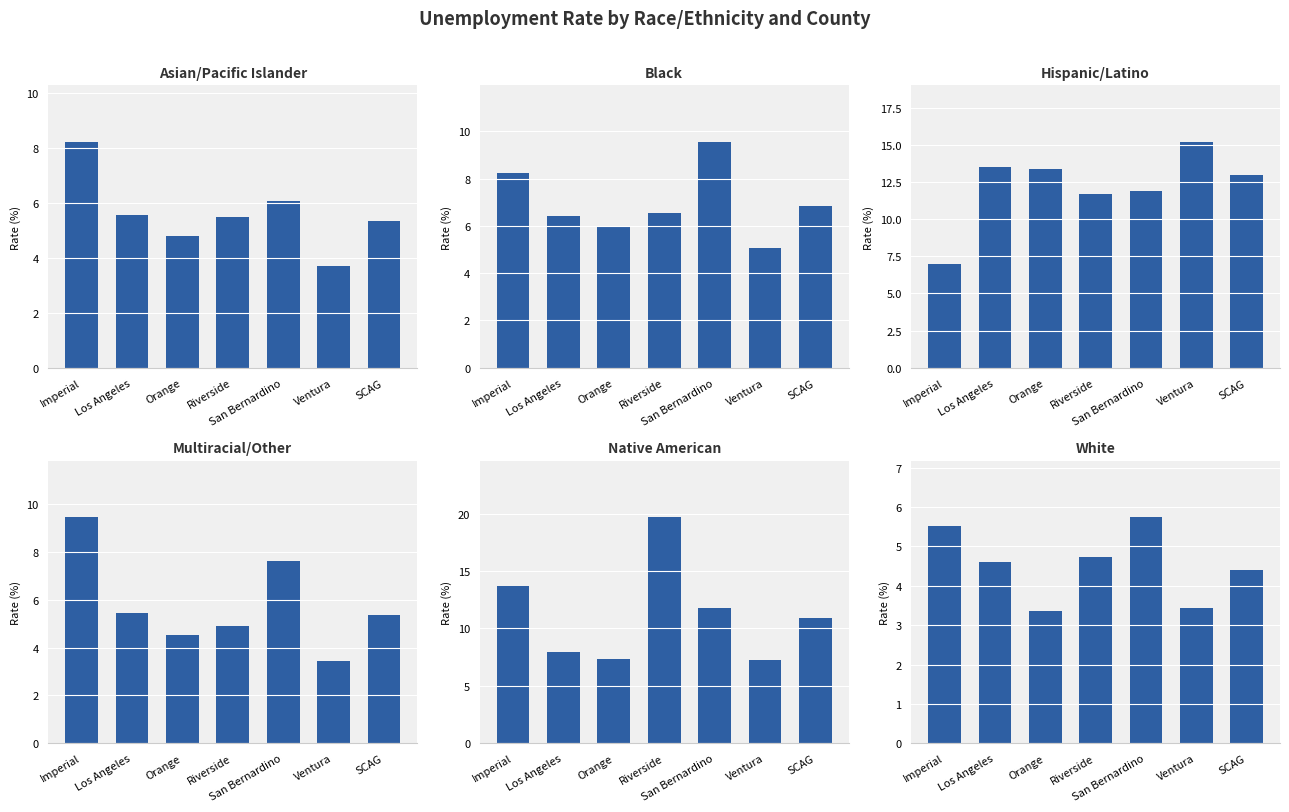

What is the value of the White bar at the 6th from the left?

3.4